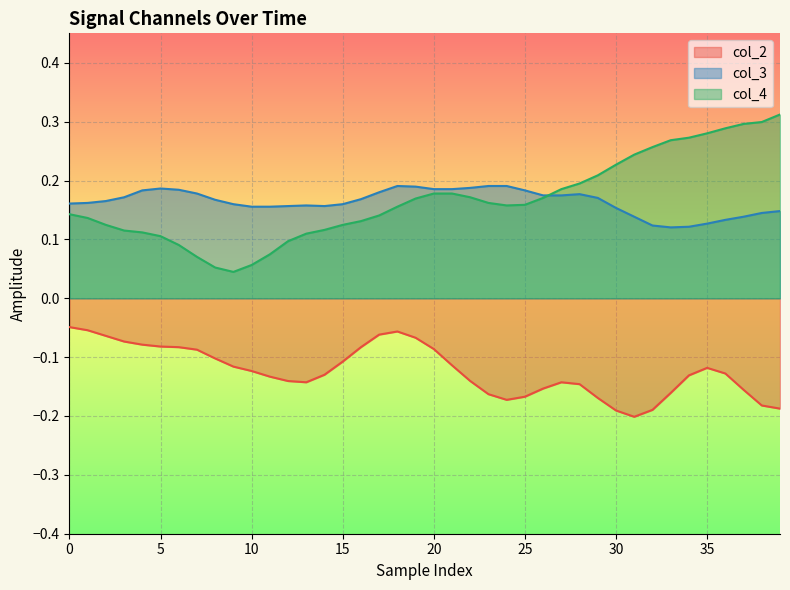

What is the approximate value of col_3 at 32?

0.1